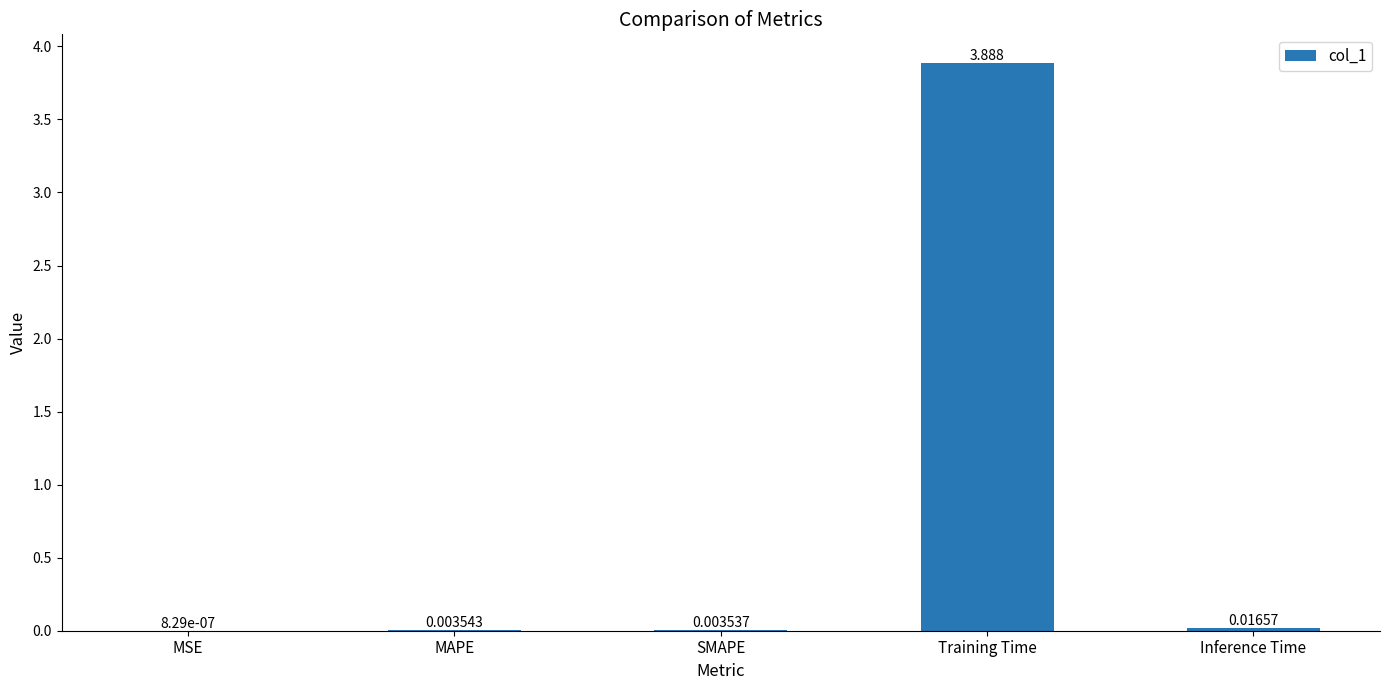

Which has a higher value, Inference Time or MSE?

Inference Time